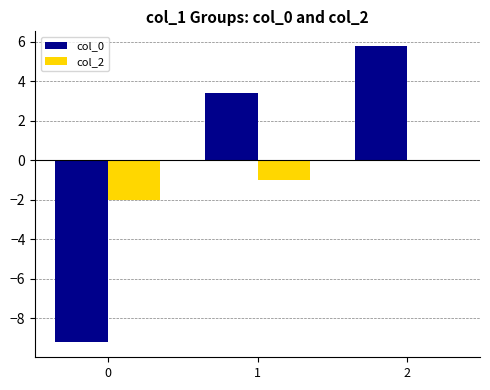

What is the total value across all series at 1?

2.4